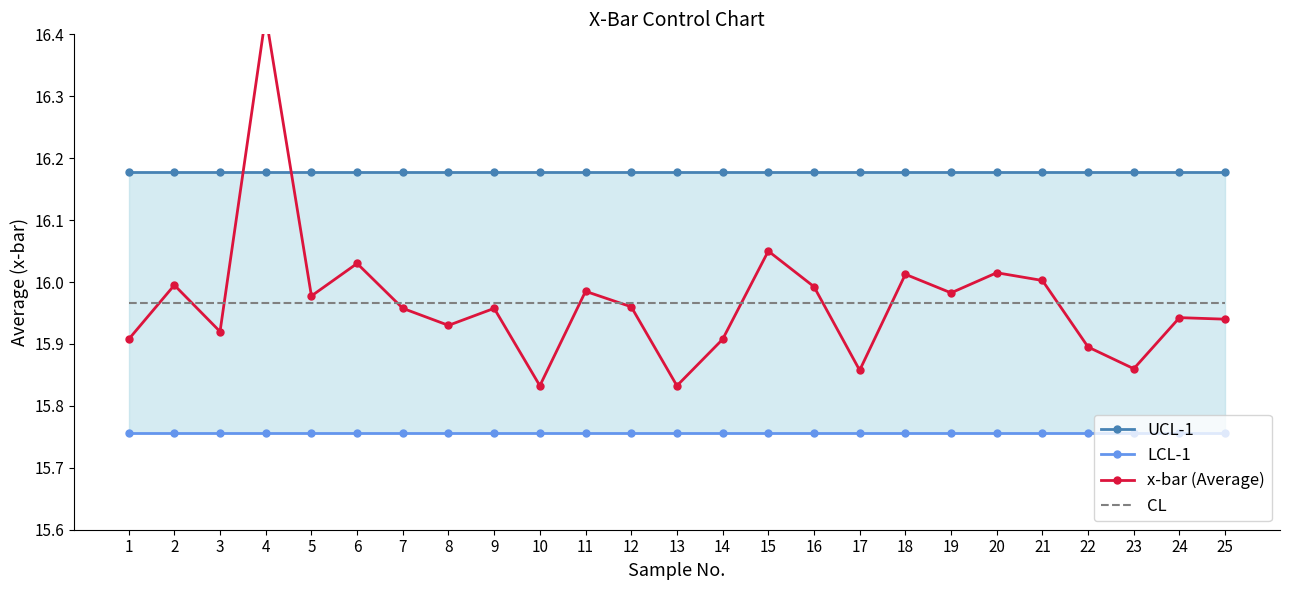

At 9, list the series in order from largest to smallest.

UCL-1, CL, x-bar (Average), LCL-1